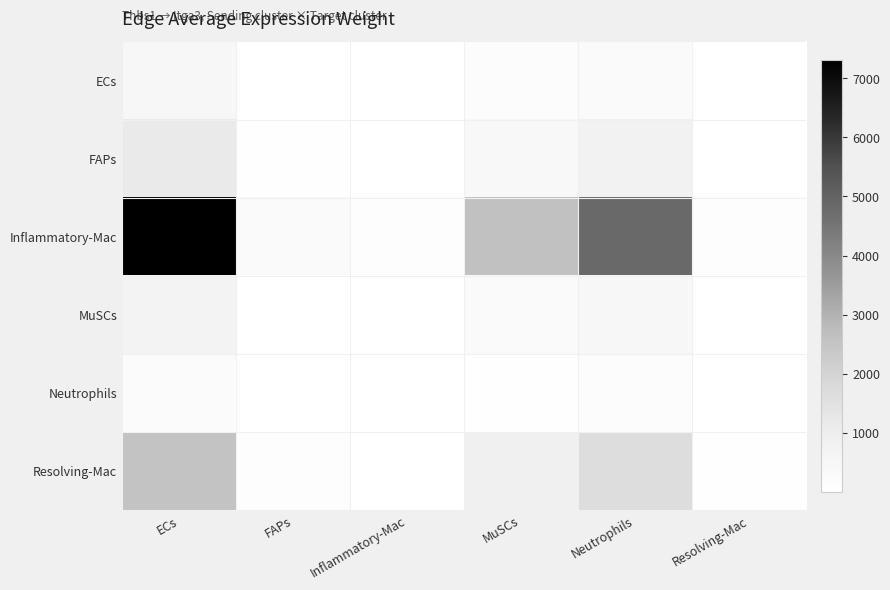

What is the smallest value displayed?

2.7